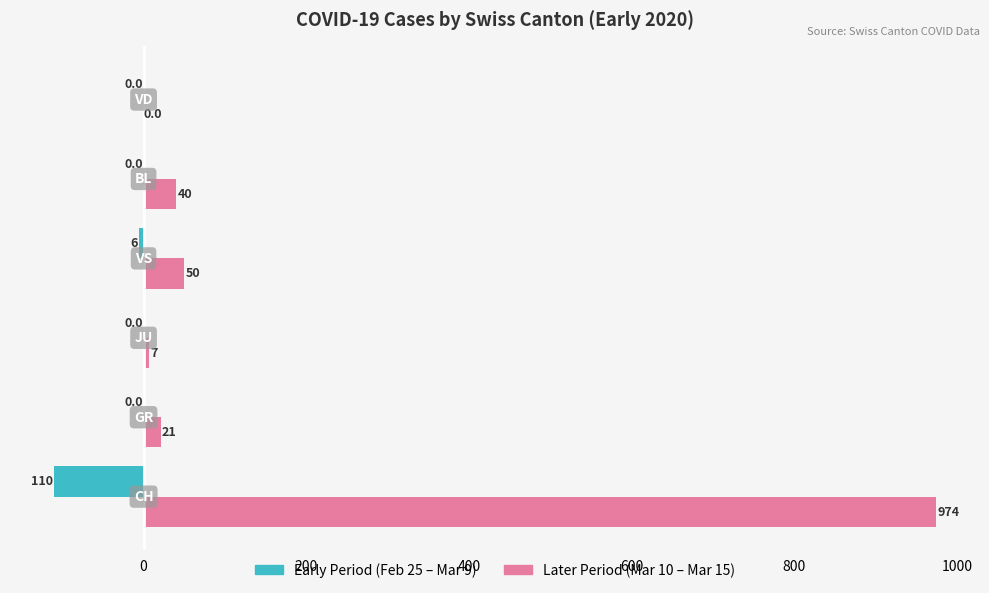

What is the sum of all Later Period (Mar 10 – Mar 15) values?

1092